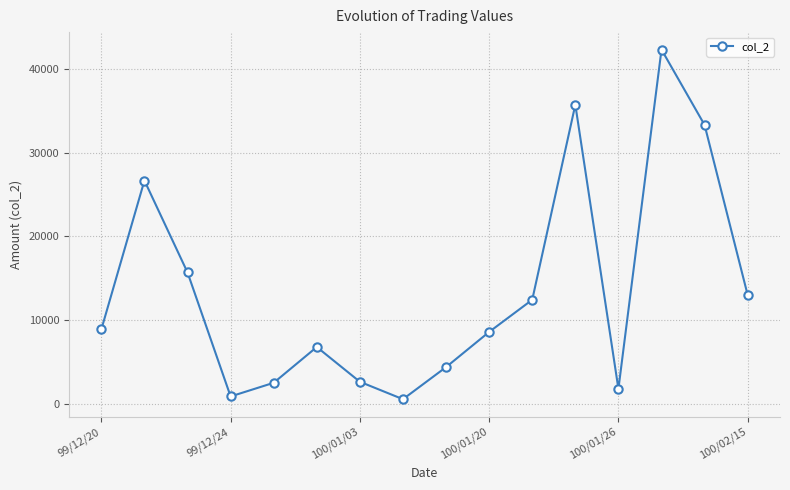

What is the difference between the maximum and minimum values?

41730